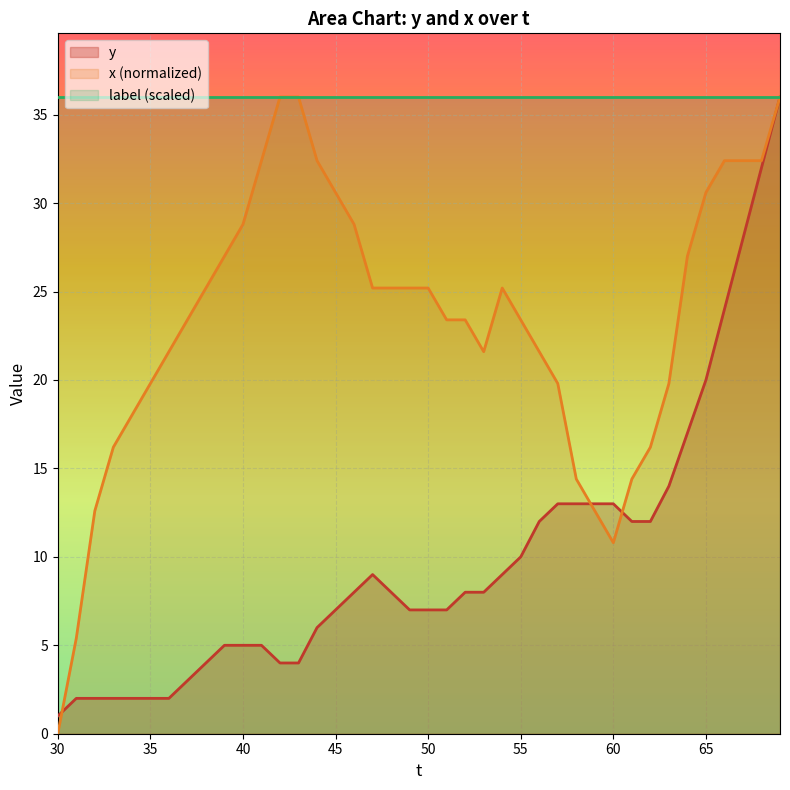

True or false: y has a value of 2.0 at 65.

False